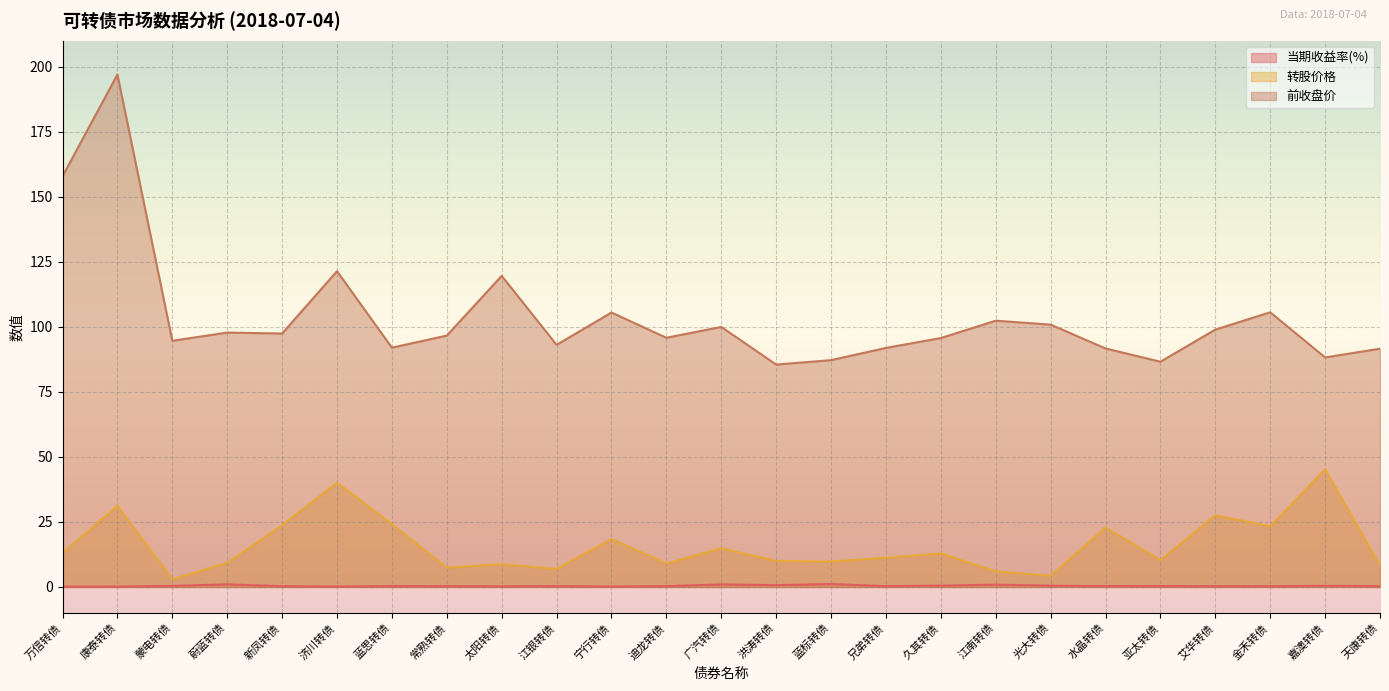

What is the total value across all series at 迪龙转债?

105.2